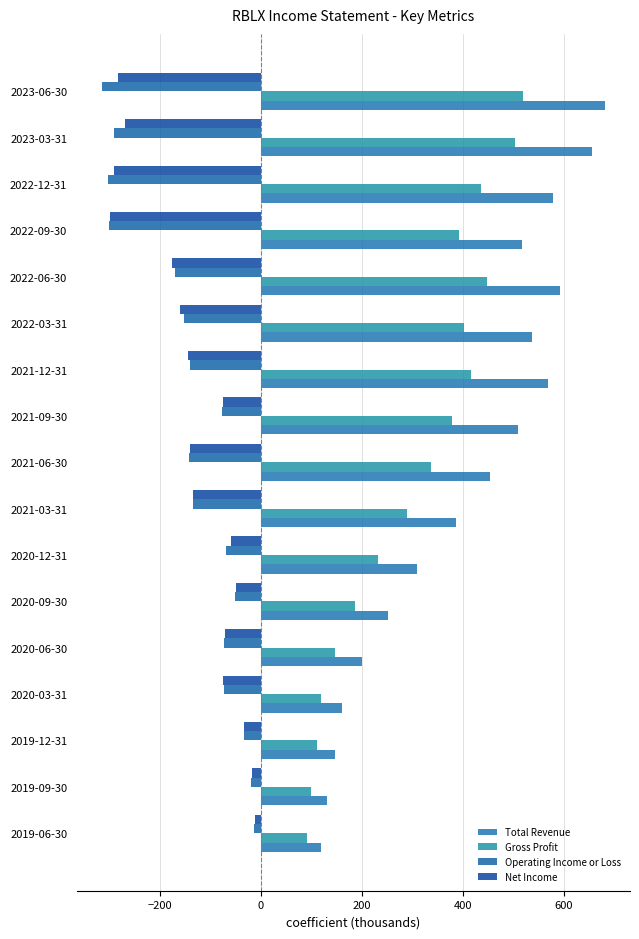

How many values in the Gross Profit series are below 337?

8